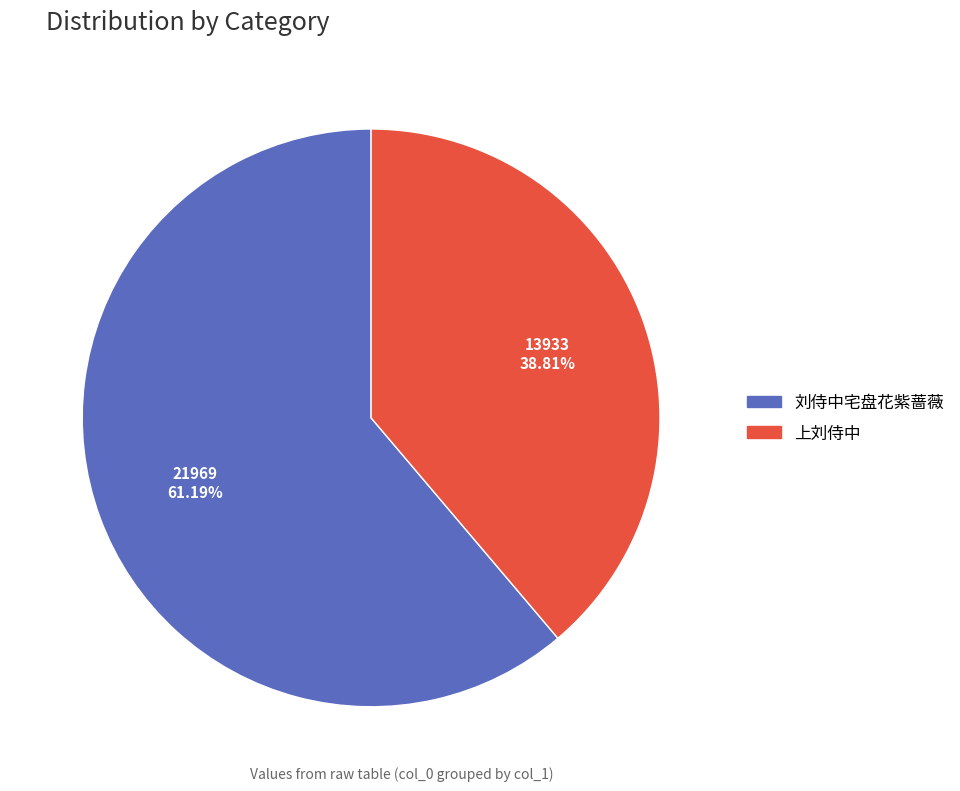

To the nearest percent, what is the difference between the largest and smallest slice percentages?

22%